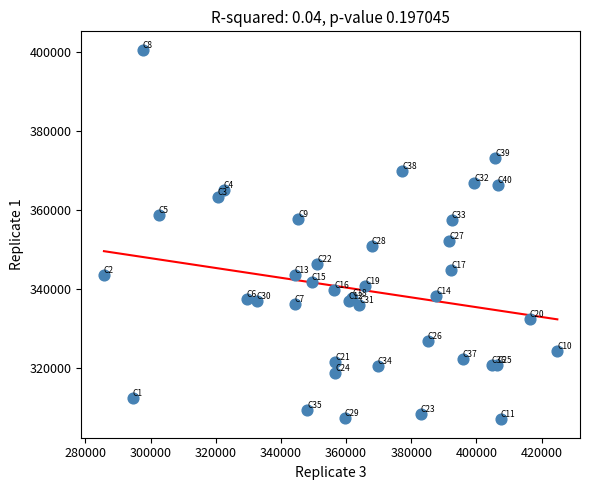

What Y value in the scatter plot is closest to 353715?

352030